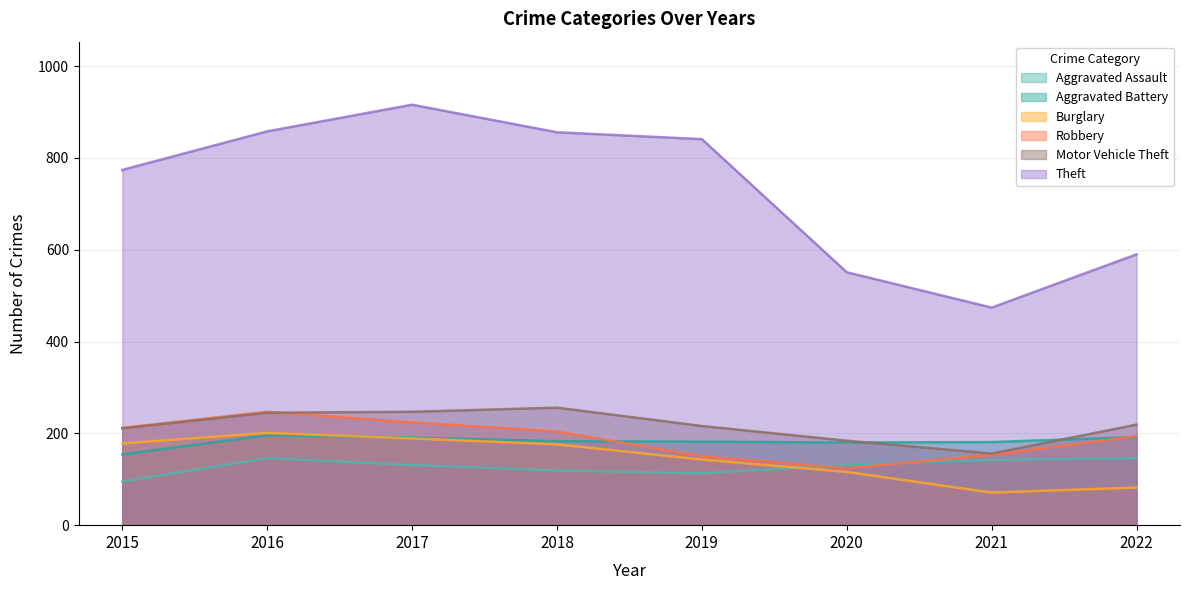

Does the chart display data point markers on the line(s)?

No